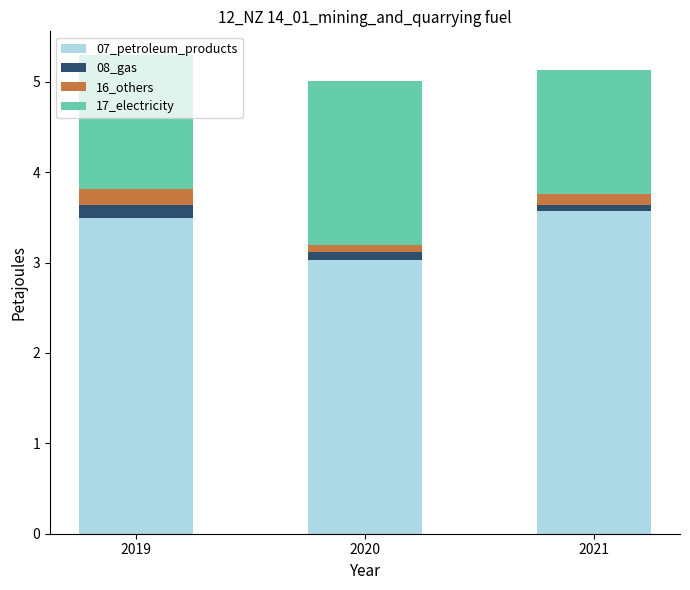

How many bars are there in total?

3